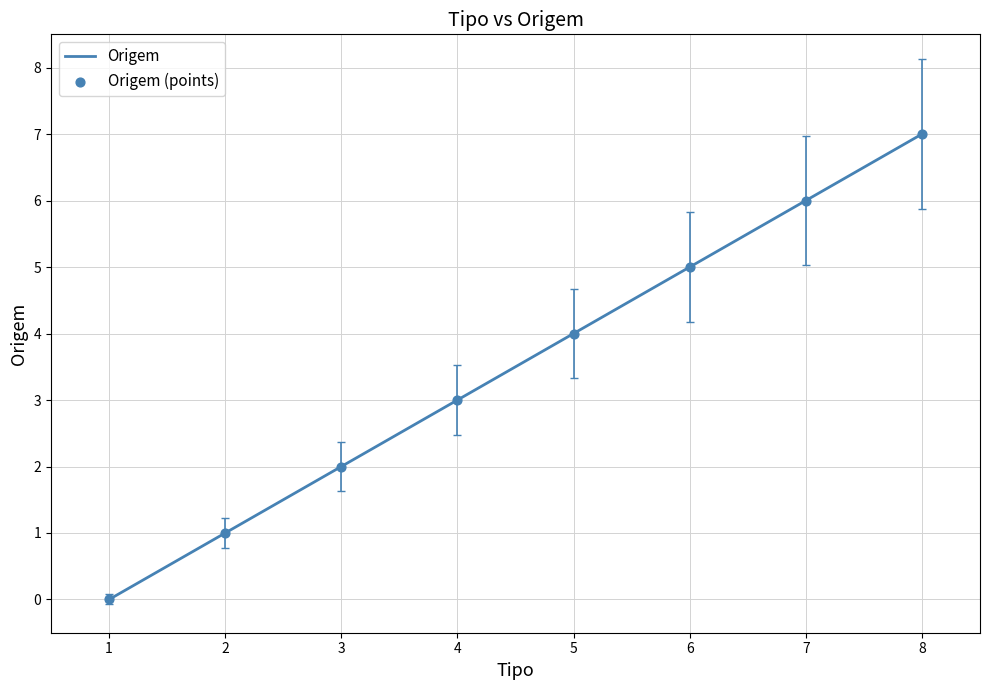

True or false: there are more than 2 points higher than both neighbors.

False